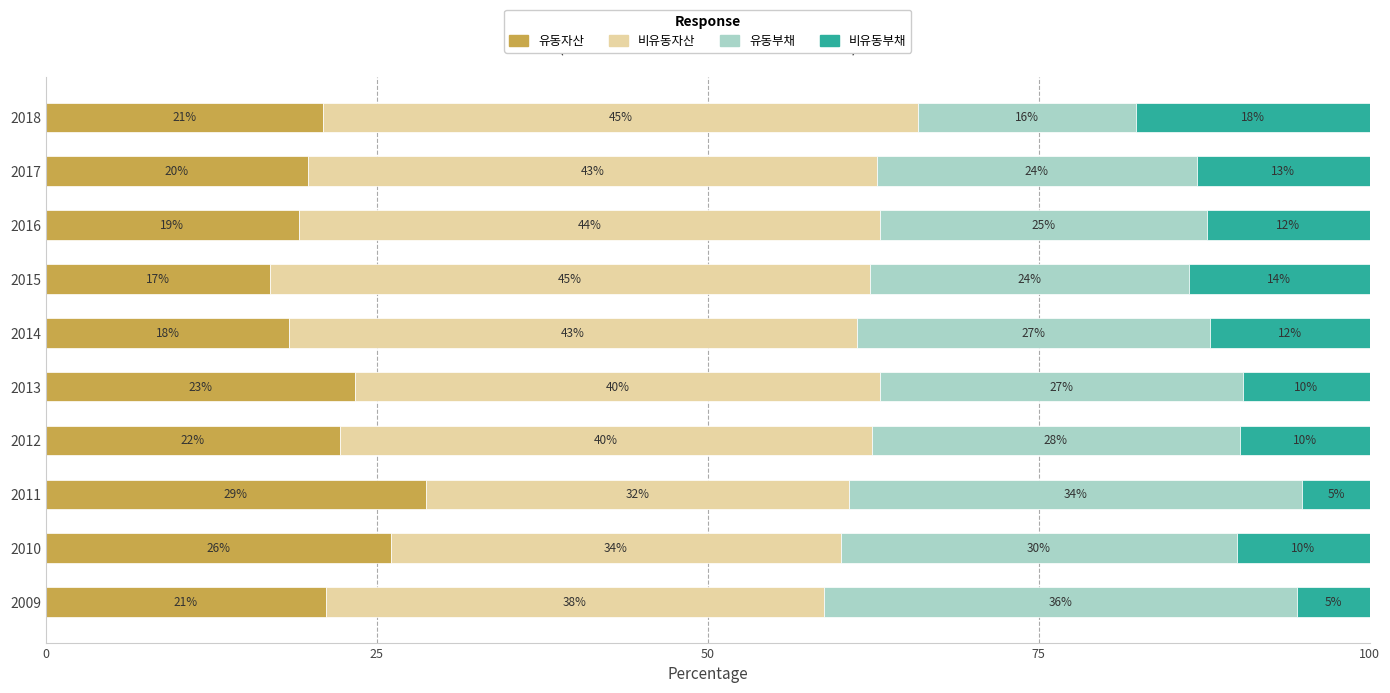

True or false: 유동자산 has a value of 13.4 at 2010.

False